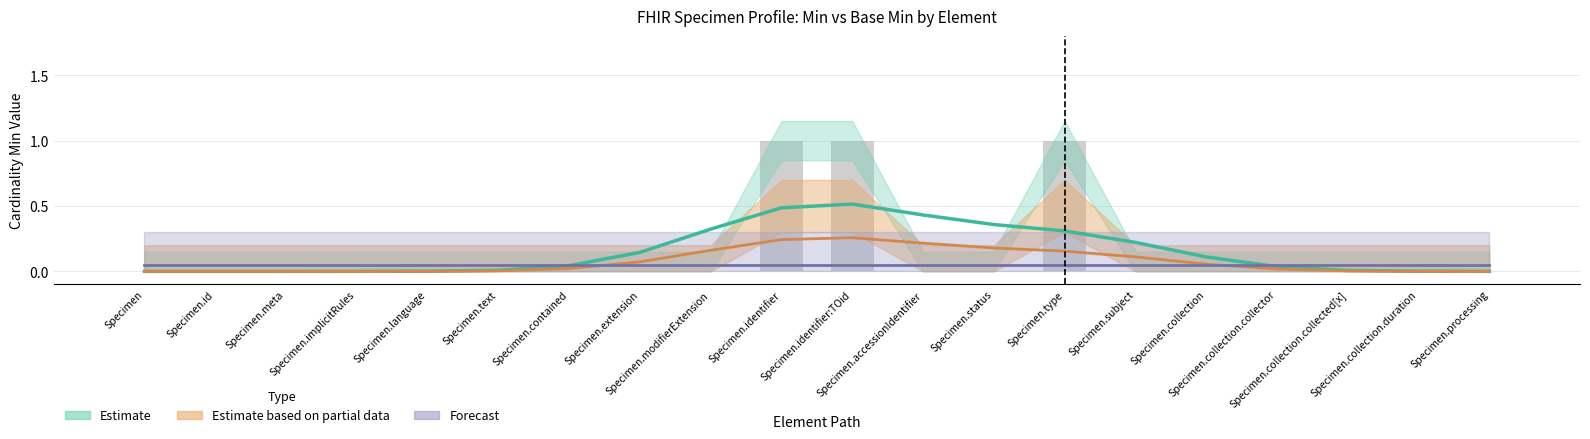

The value at Specimen.collection.duration is 0. True or false?

False